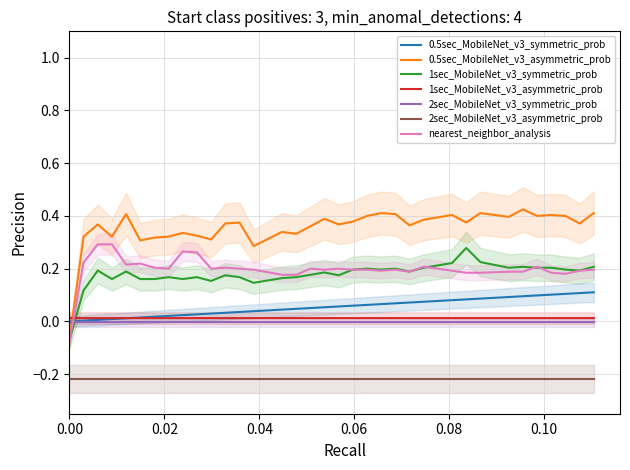

After their last crossing, which series has the higher values: nearest_neighbor_analysis or 2sec_MobileNet_v3_symmetric_prob?

nearest_neighbor_analysis